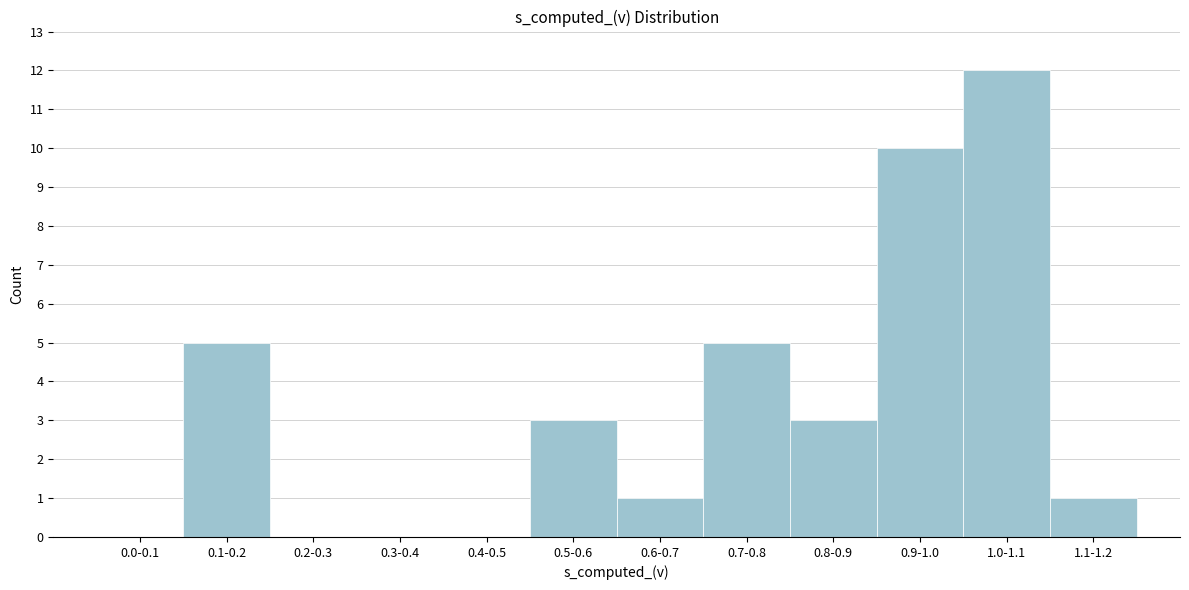

Reading left to right, what are all the values shown in this chart?

0.0-0.1=0	0.1-0.2=5	0.2-0.3=0	0.3-0.4=0	0.4-0.5=0	0.5-0.6=3	0.6-0.7=1	0.7-0.8=5	0.8-0.9=3	0.9-1.0=10	1.0-1.1=12	1.1-1.2=1